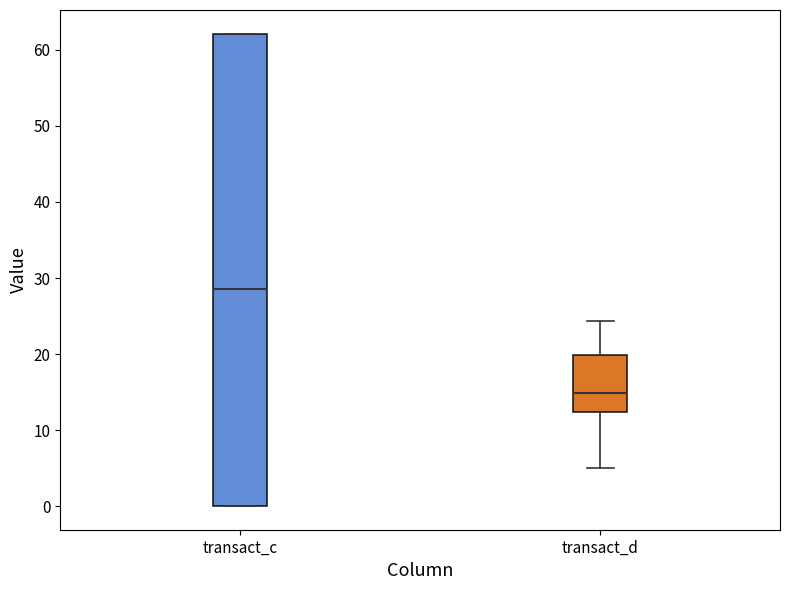

Where is the upper edge of the box for transact_d on the y-axis? The values are not printed on the chart, so give them approximately, as read against the axis.

20